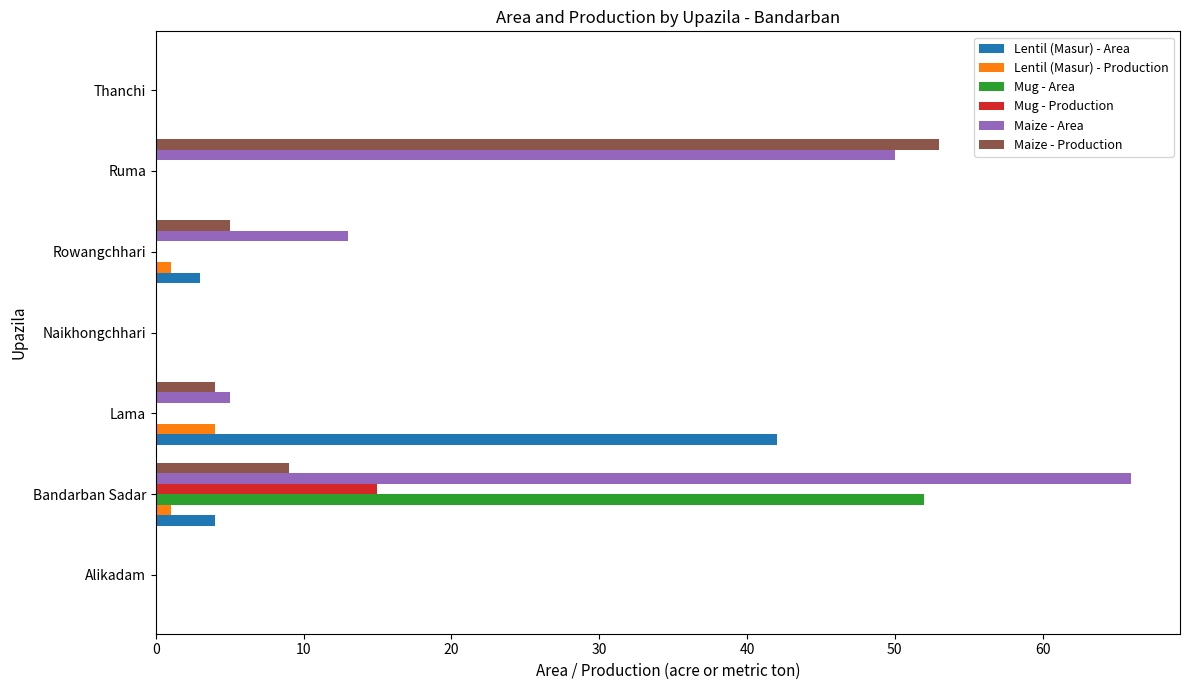

Which series has the largest total across all categories?

Maize - Area